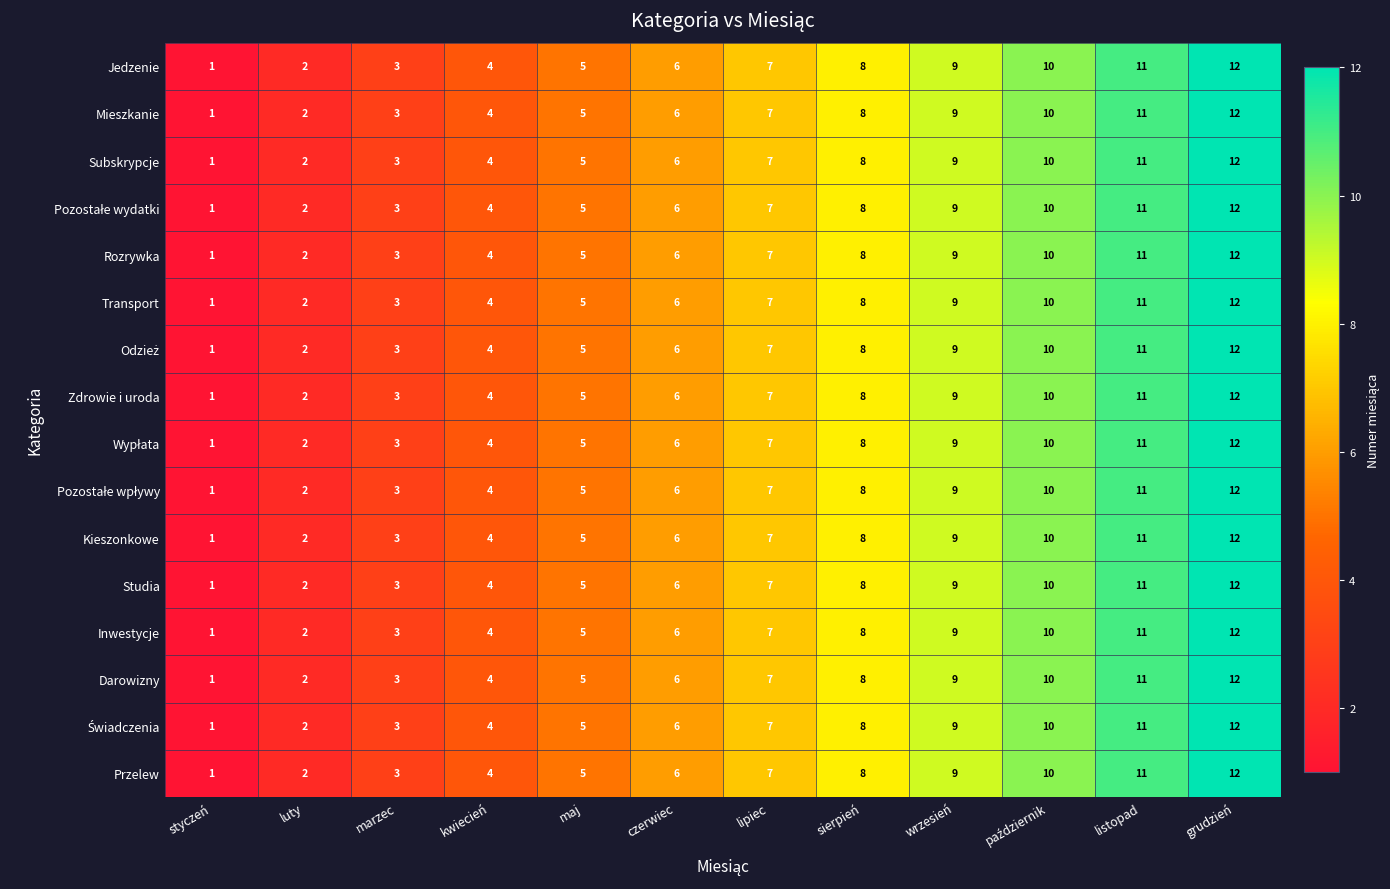

How many categories are shown in the chart?

12